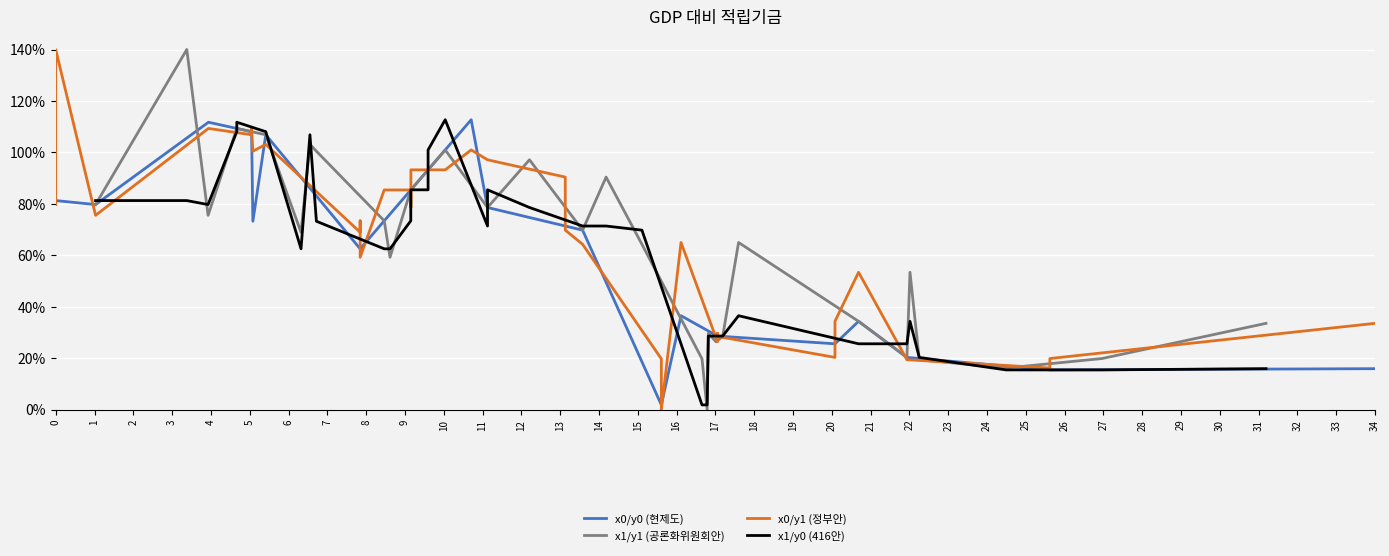

Rank the series by their maximum value, from highest to lowest.

x1/y1 (공론화위원회안), x0/y1 (정부안), x0/y0 (현제도), x1/y0 (416안)